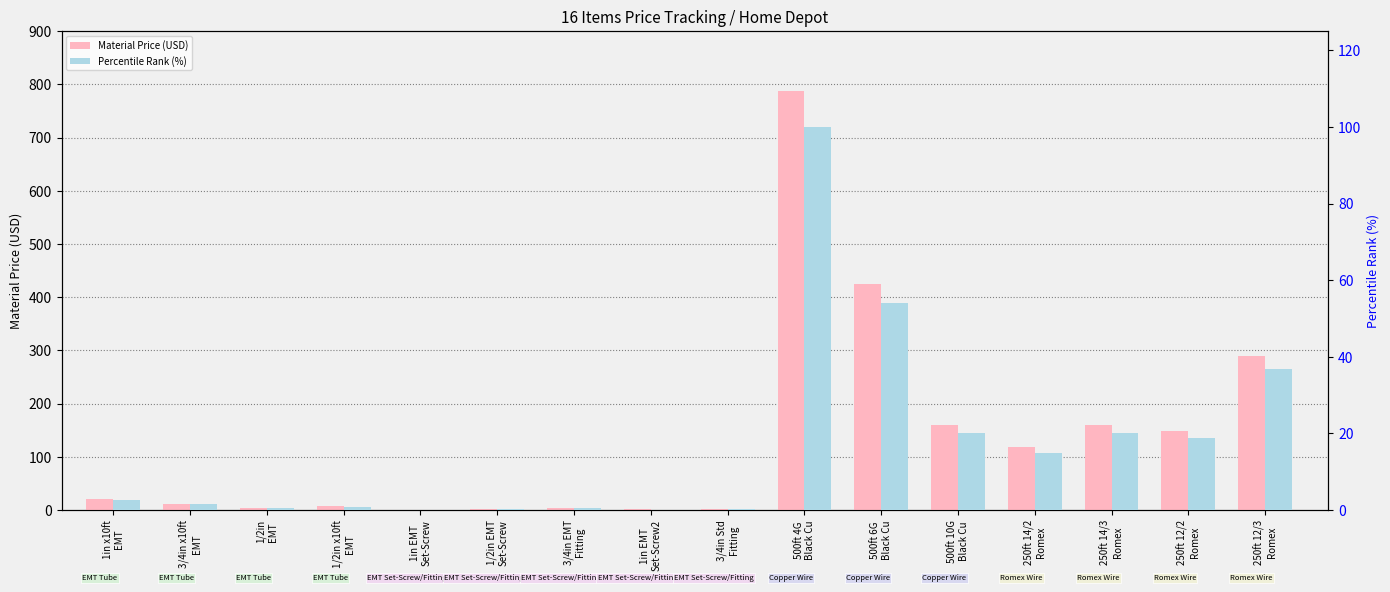

What is the spread (max minus min) of values at 500ft 6G
Black Cu?

371.0